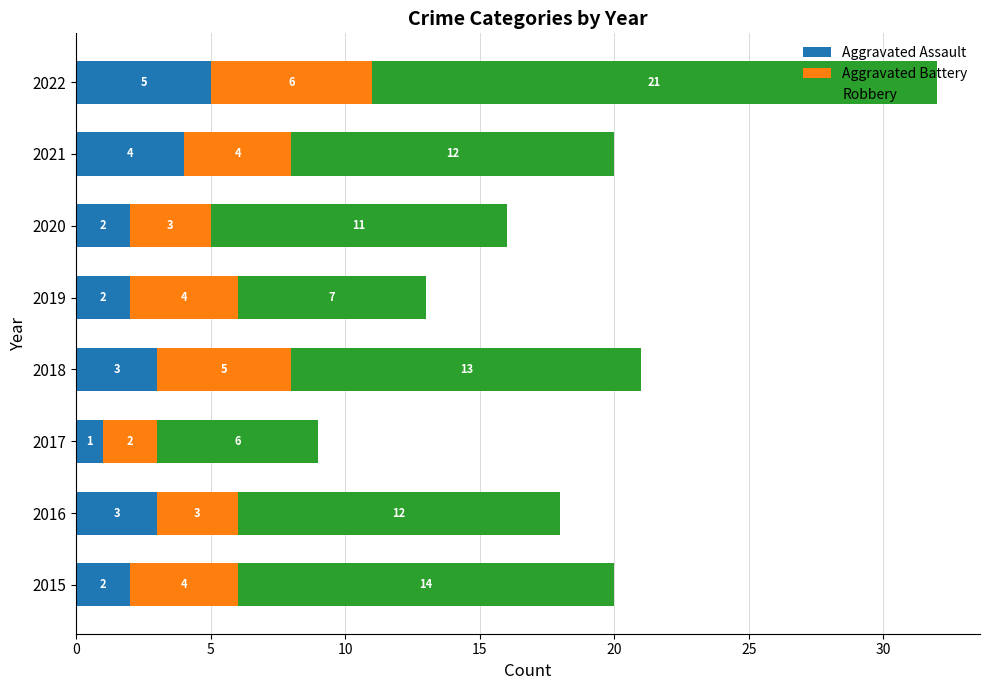

What value does the Aggravated Assault series have at 2021?

4